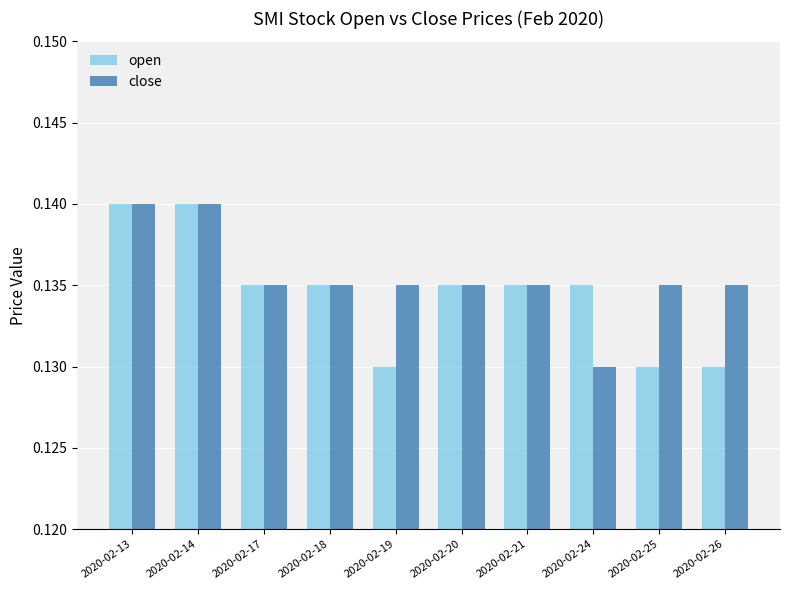

How many close values are between 0 and 1?

10